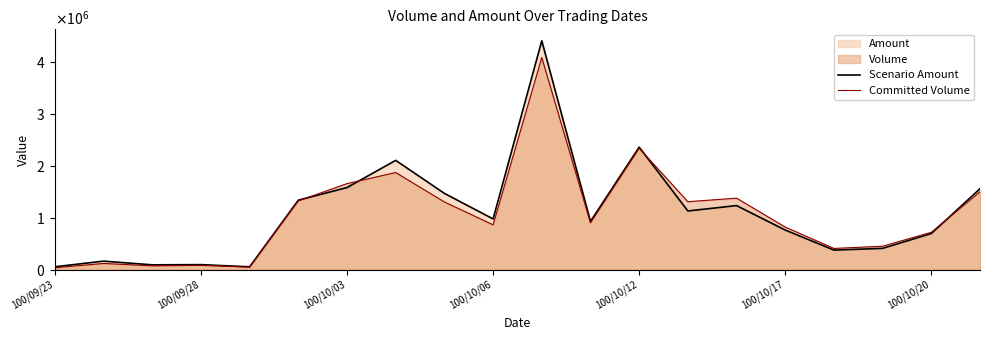

List the series in order of their overall mean, highest first.

Scenario Amount, Committed Volume